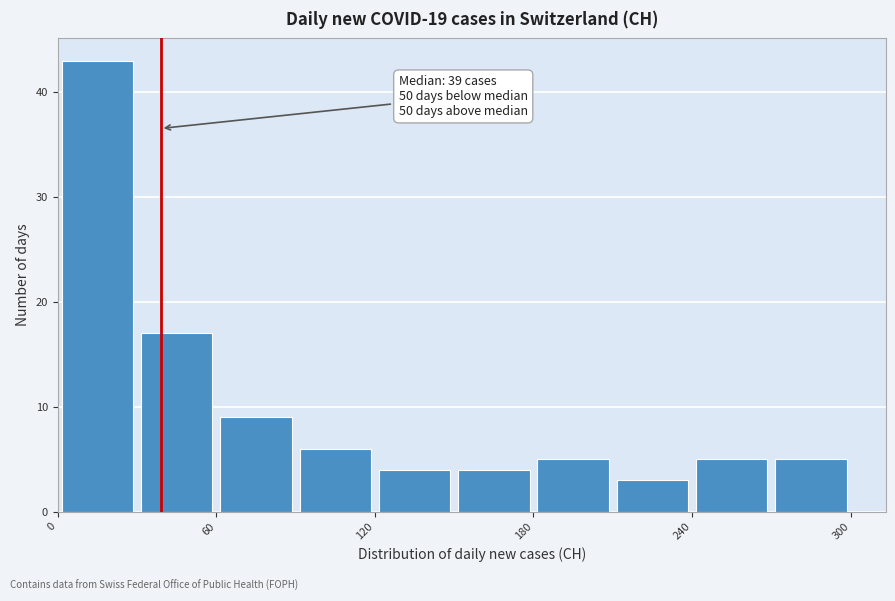

Read against the x-axis, roughly where is the centre of the tallest bar?

20